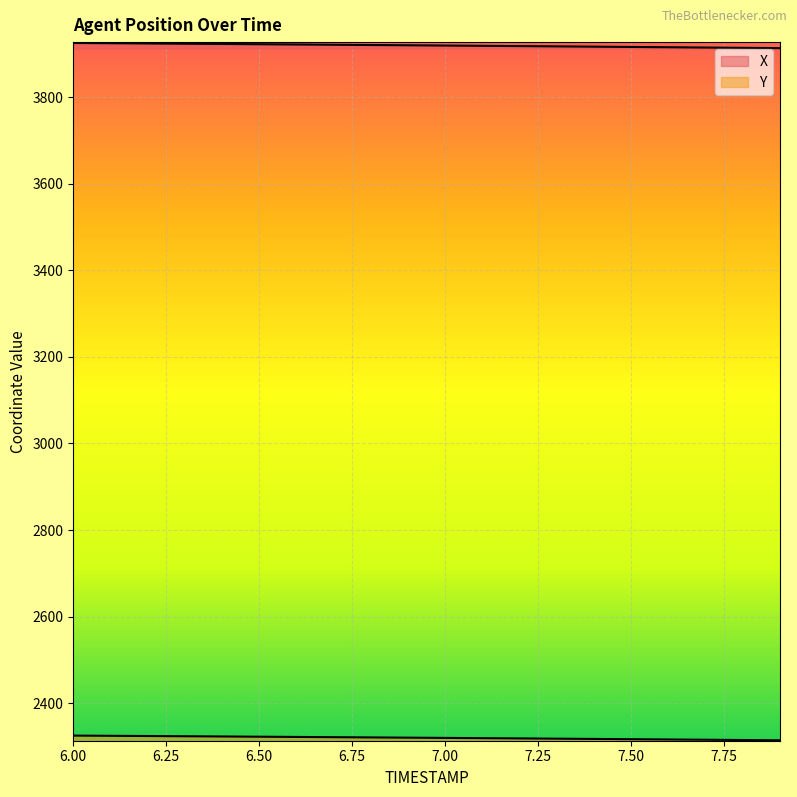

What is the total value across all series at 6.1?

6249.5